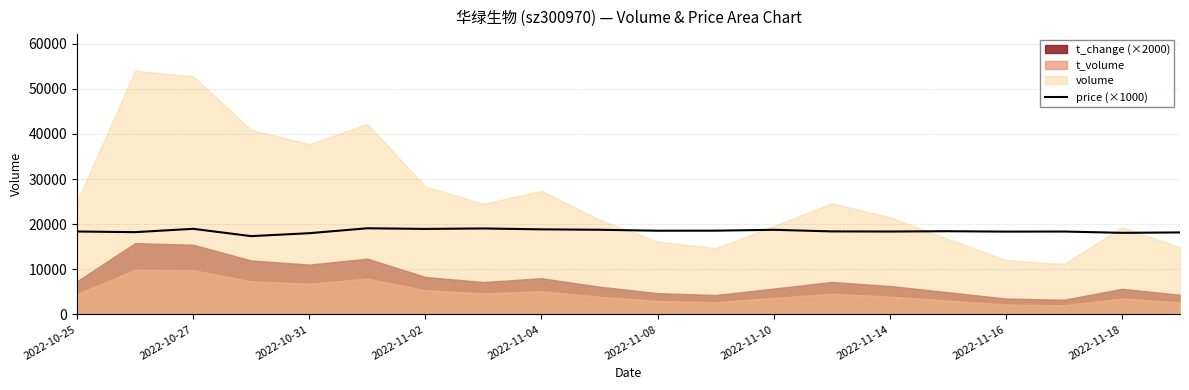

The value of price (×1000) at 2022-11-14 is 18370. True or false?

True